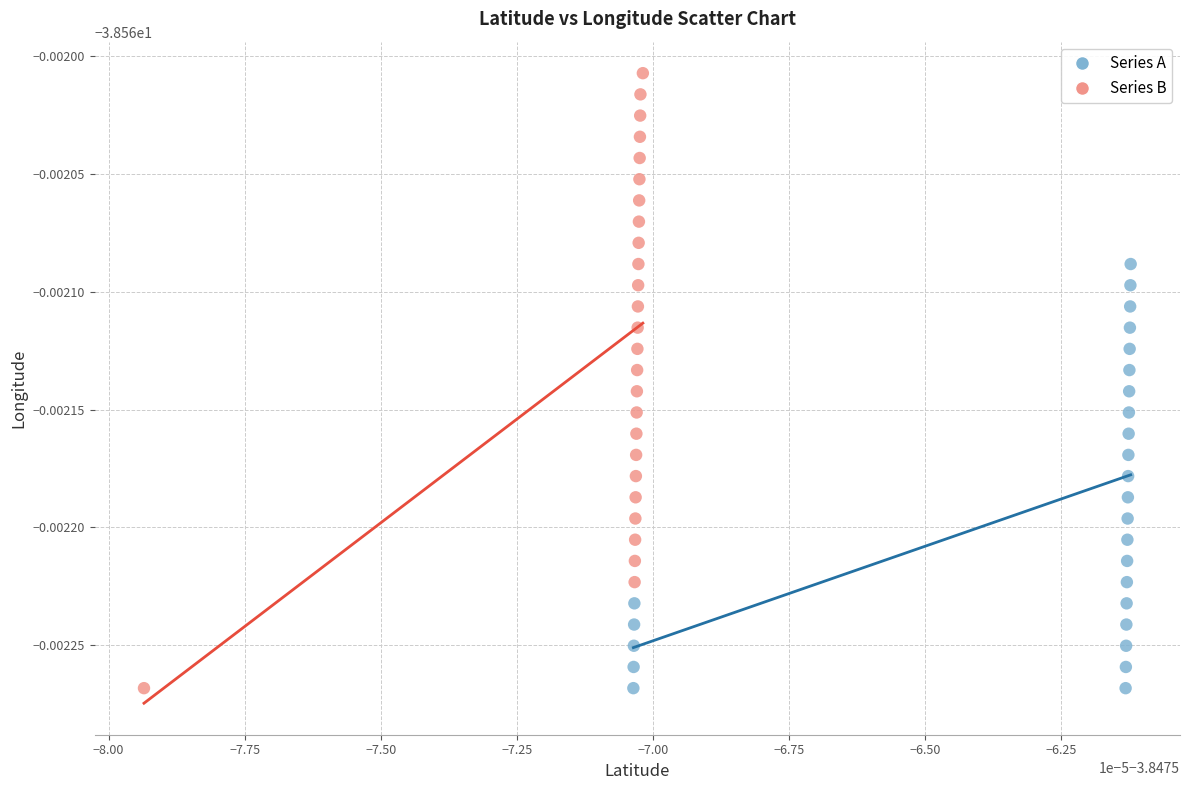

Which series has the largest Y range (max minus min)?

Series B